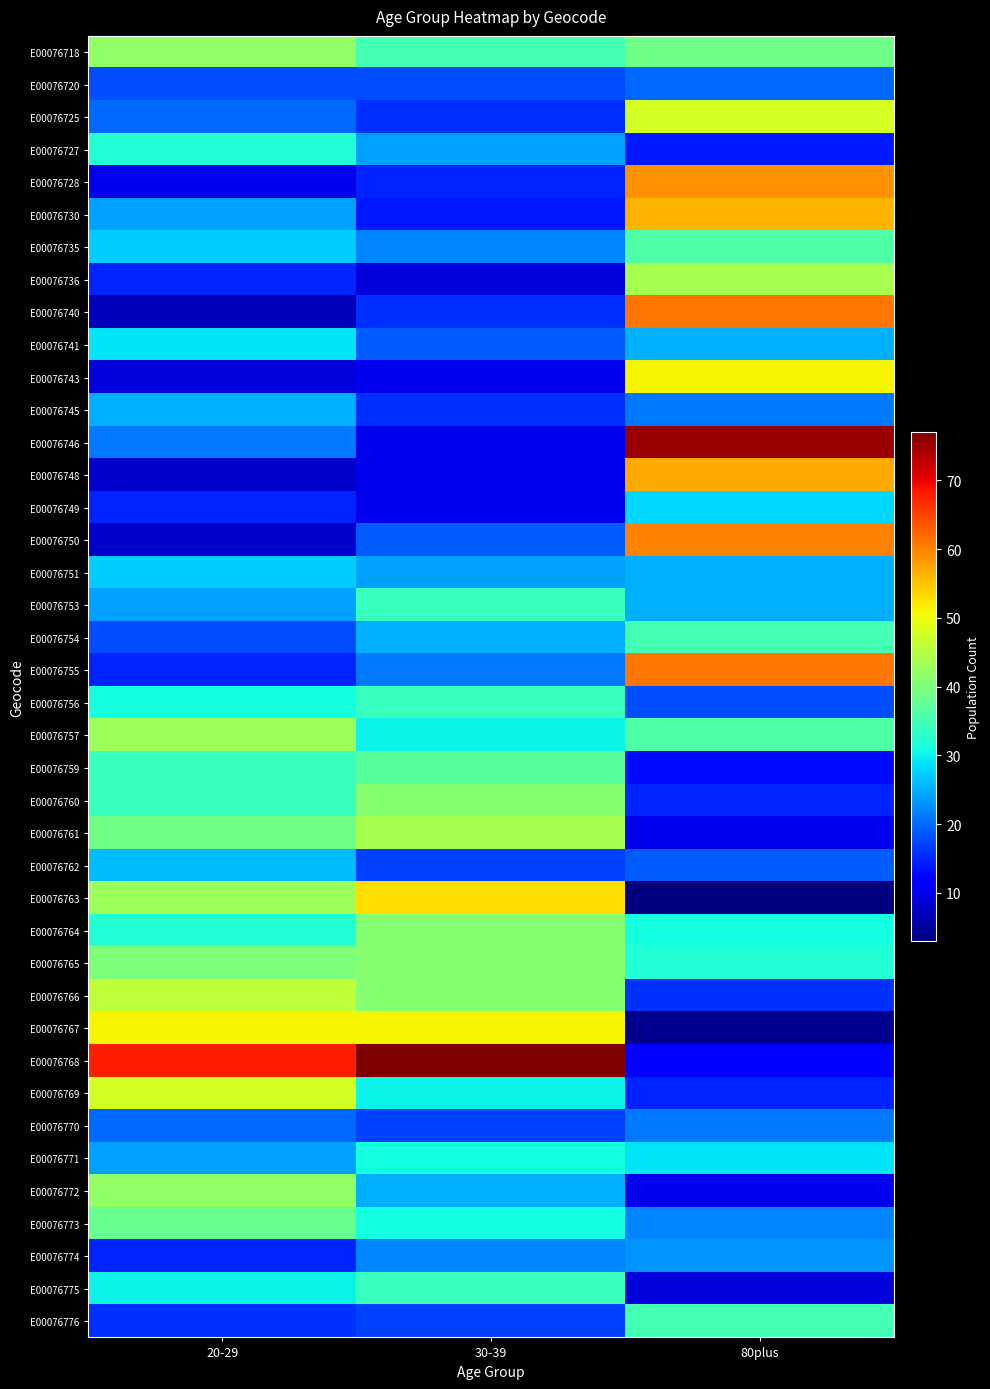

Rank the series by their maximum value, from lowest to highest.

E00076720, E00076770, E00076774, E00076745, E00076762, E00076751, E00076749, E00076741, E00076771, E00076727, E00076753, E00076756, E00076775, E00076754, E00076776, E00076735, E00076759, E00076773, E00076760, E00076764, E00076765, E00076718, E00076772, E00076757, E00076736, E00076761, E00076766, E00076725, E00076769, E00076743, E00076767, E00076763, E00076730, E00076748, E00076728, E00076750, E00076740, E00076755, E00076746, E00076768